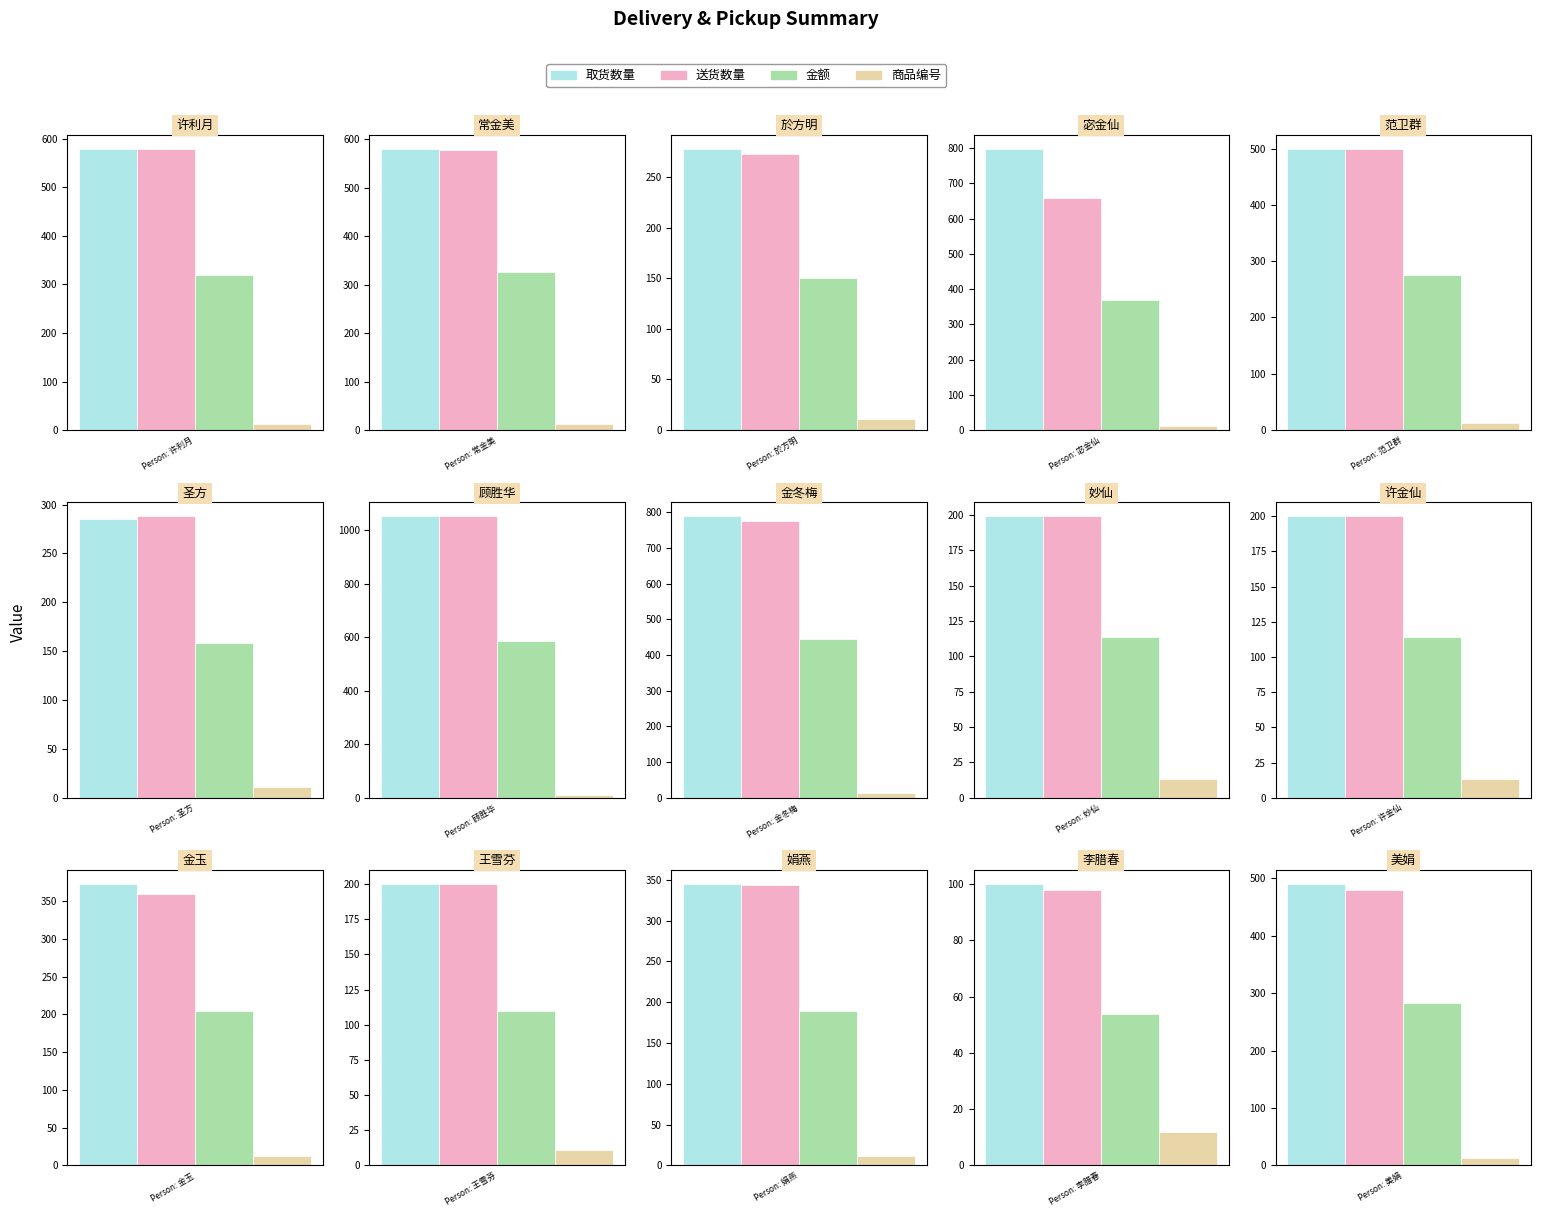

The value of 送货数量 at 许金仙 is 200.0. True or false?

True